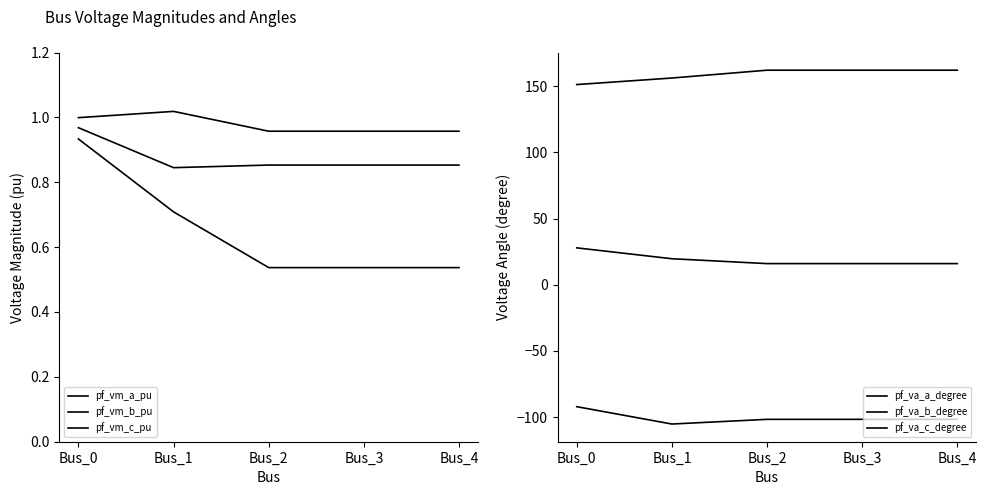

Reading left to right, extract all data points from this chart.

pf_vm_a_pu: 1.0	1.0	1.0	1.0	1.0
pf_vm_b_pu: 0.9	0.7	0.5	0.5	0.5
pf_vm_c_pu: 1.0	0.8	0.9	0.9	0.9
pf_va_a_degree: 27.8	19.6	15.9	15.9	15.9
pf_va_b_degree: -92.2	-105.3	-101.7	-101.7	-101.7
pf_va_c_degree: 151.2	156.1	162.1	162.1	162.1